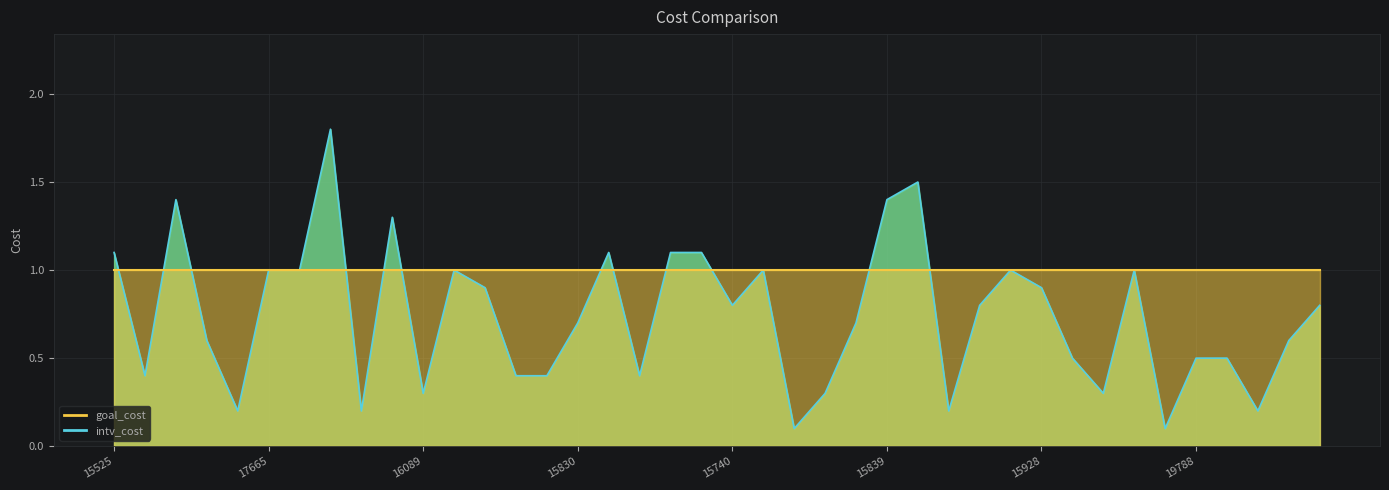

Rank the categories by value from highest to lowest.

11673, 17355, 15132, 15839, 17172, 15525, 13512, 15250, 10360, 17665, 13564, 16013, 16923, 14163, 10070, 17909, 15928, 15740, 19785, 11015, 15830, 12476, 16412, 11503, 11575, 19788, 15407, 17328, 17852, 16220, 13051, 16089, 15748, 11596, 16873, 12149, 10411, 18057, 15610, 12599